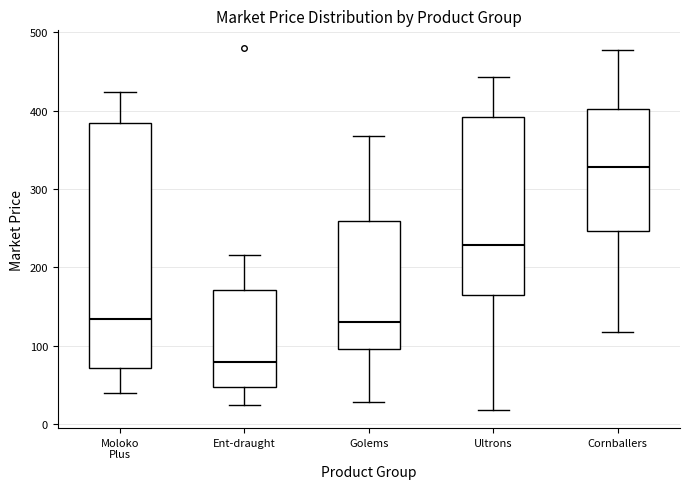

Which box has the lowest median line?

Ent-draught